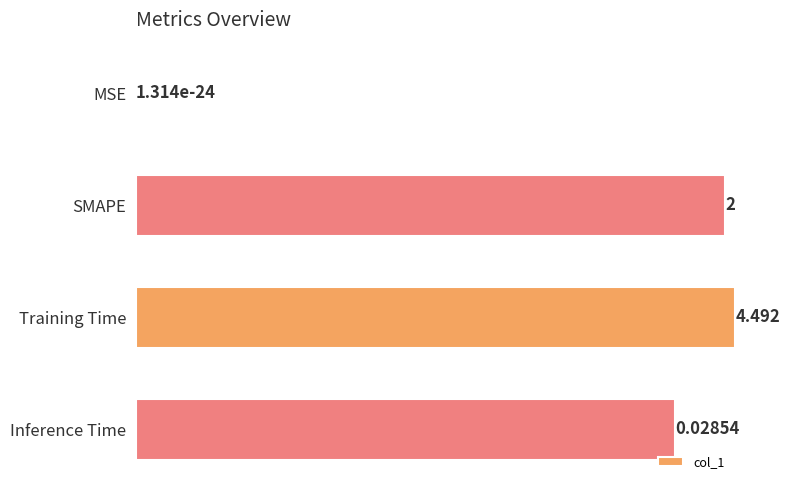

Is it true that the value at MSE is 0.0?

True